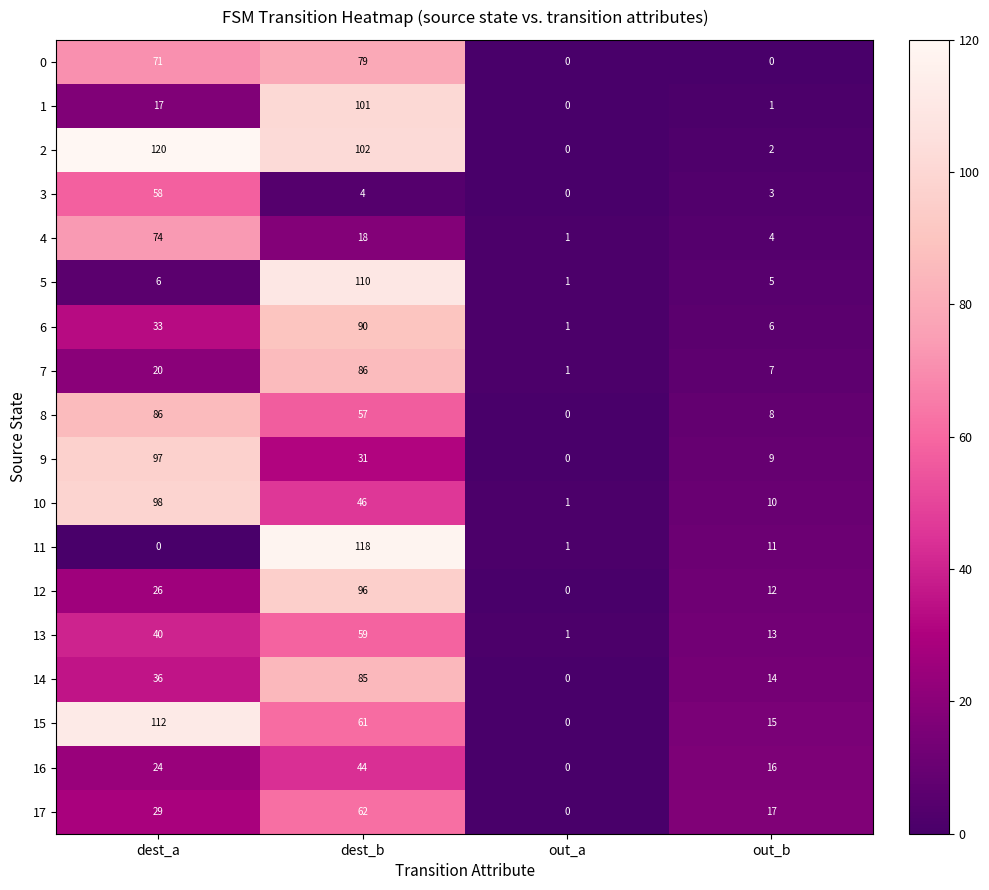

Where is 15 nearest to the value 56?

dest_b